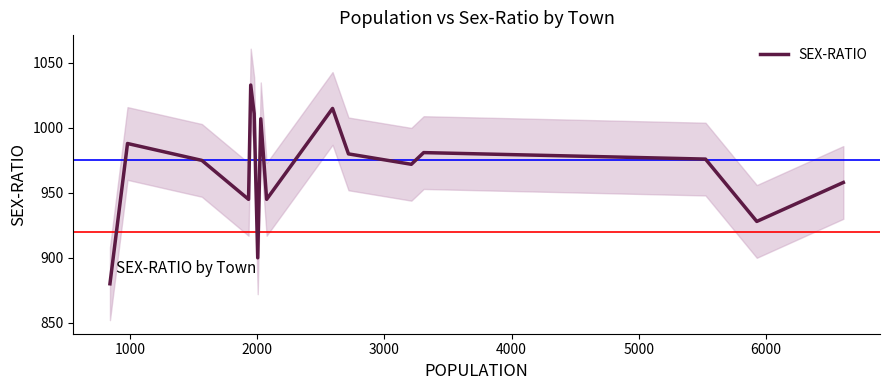

What is the average value?

968